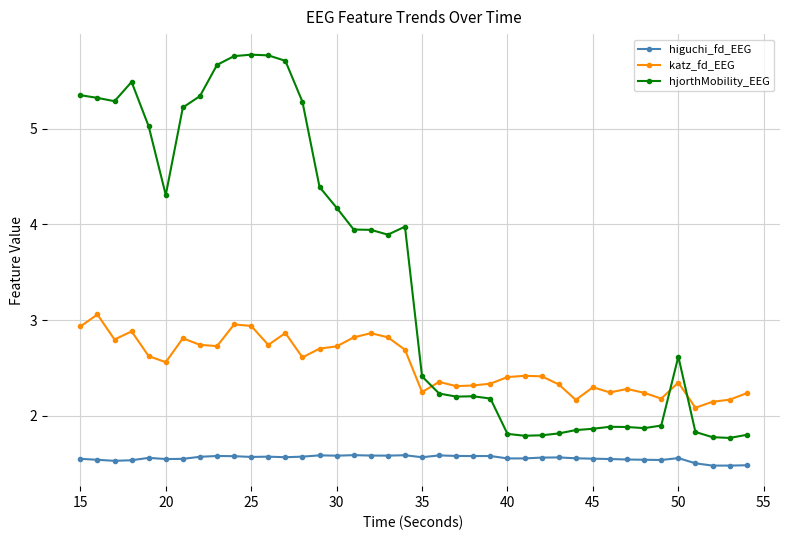

At how many categories does at least one series exceed 2?

40